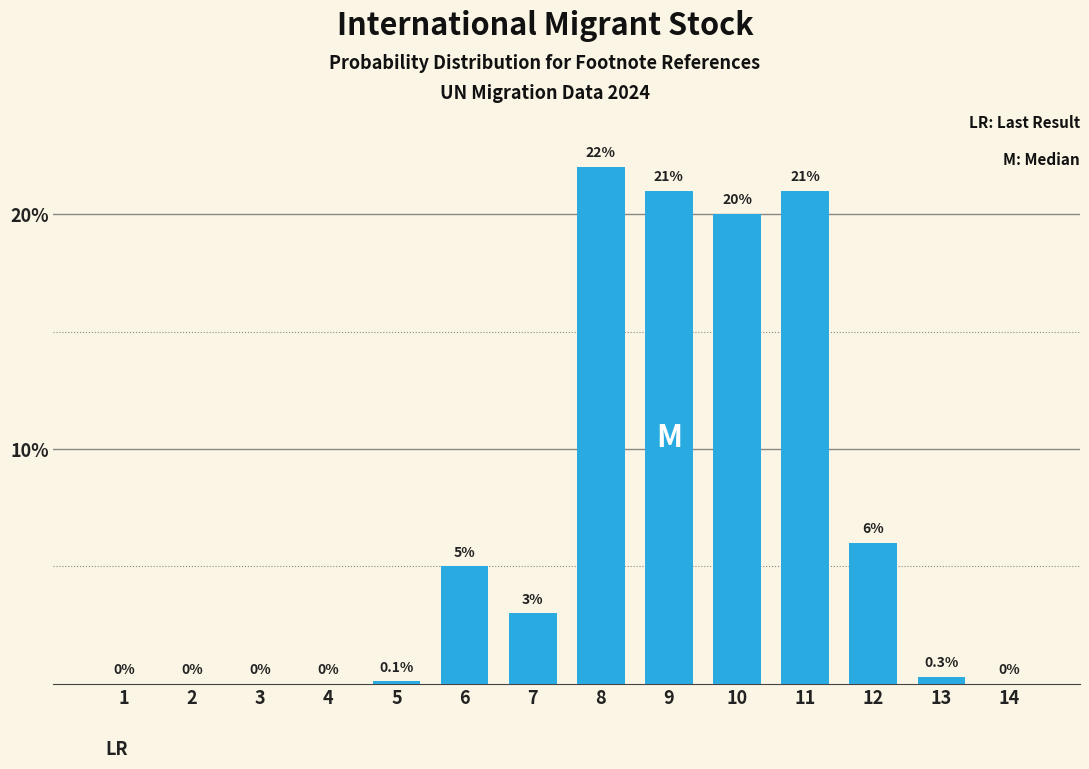

The chart shows a value of -10.4 at 3. True or false?

False